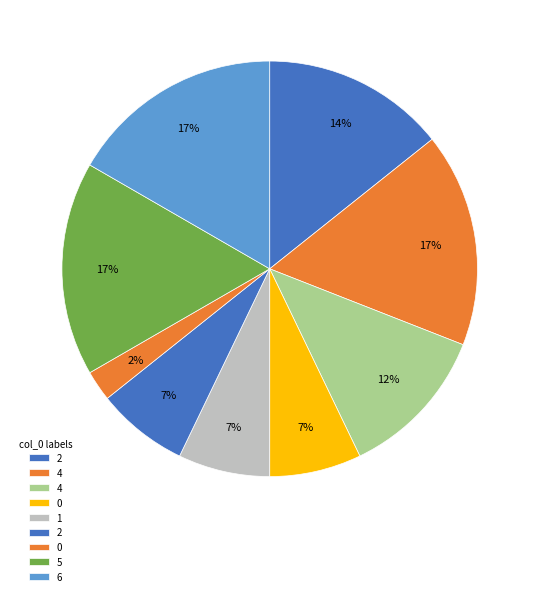

Rank the categories by value from highest to lowest.

4, 5, 6, 2, 4, 0, 1, 2, 0